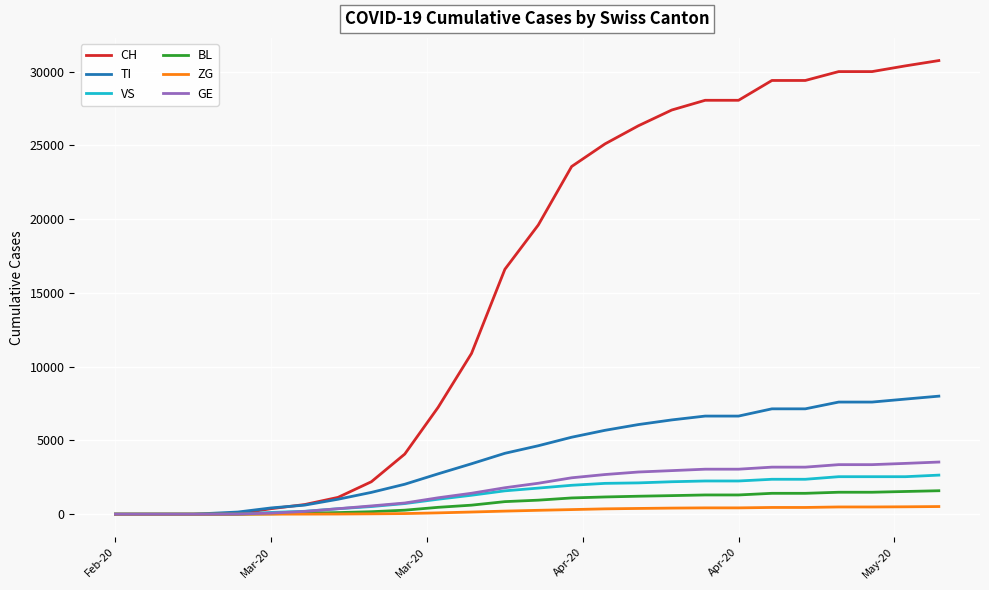

Which series has the largest total across all categories?

CH